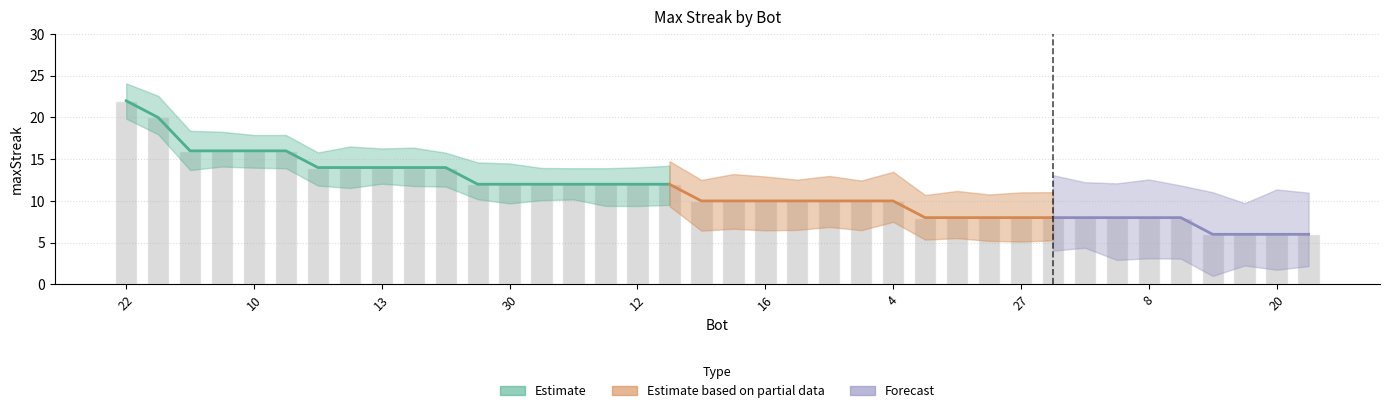

At which label does the data first exceed 10?

22